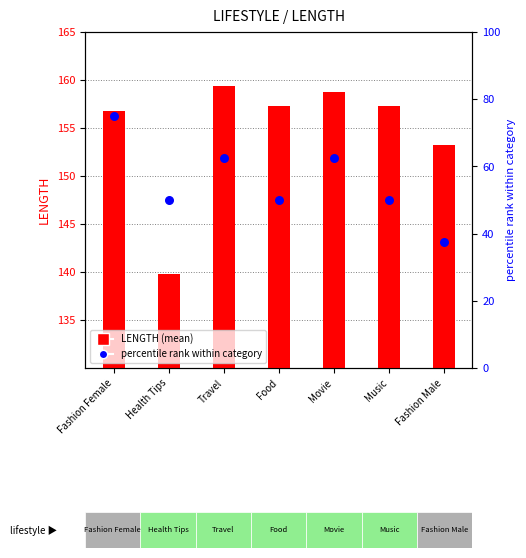

Which series contains the highest Y value?

LENGTH